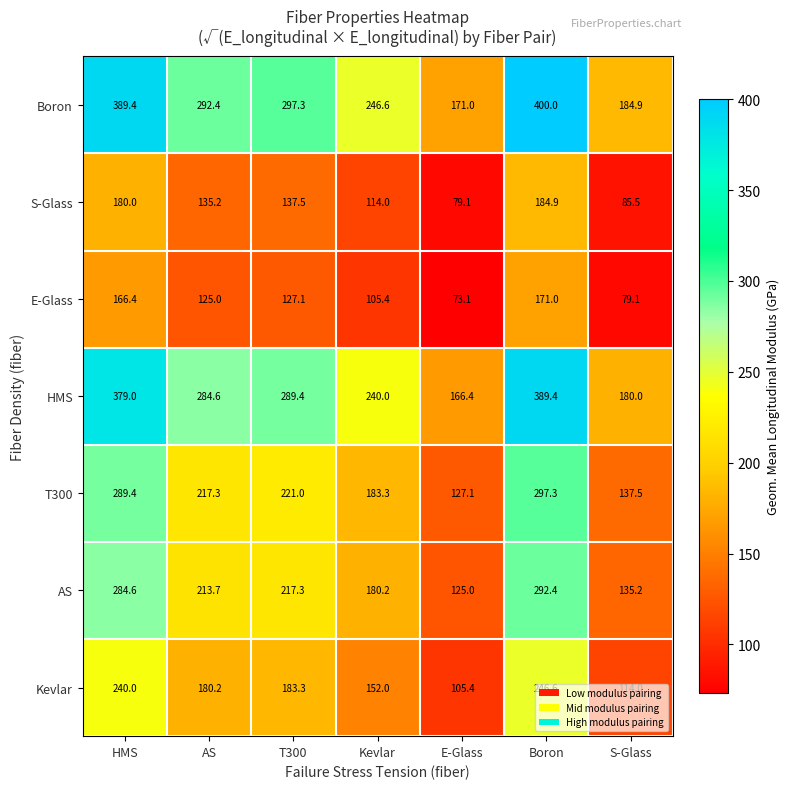

What is the approximate value of T300 at HMS?

289.4